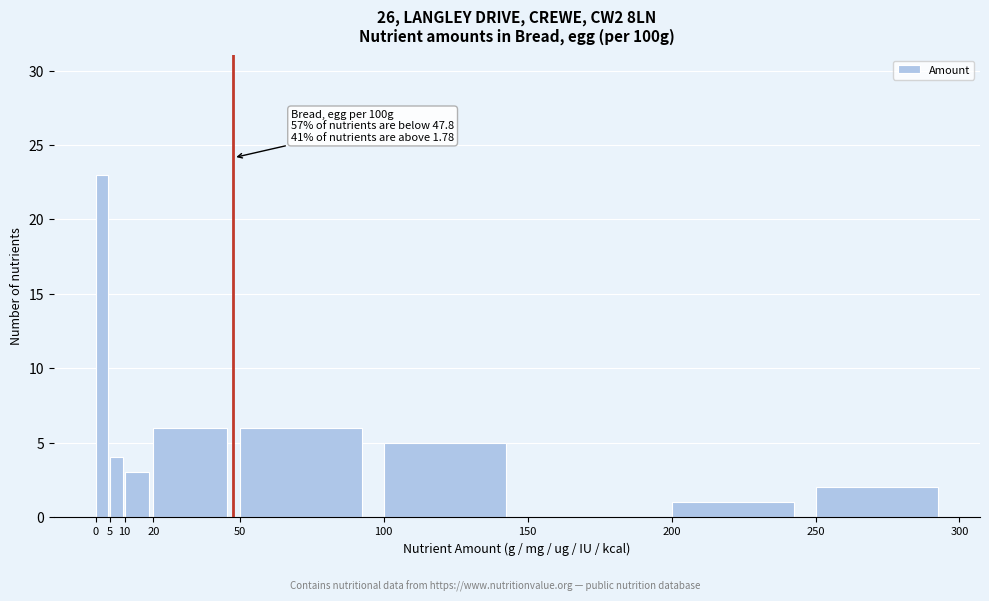

Which range on the x-axis has the tallest bar?

0 to 5